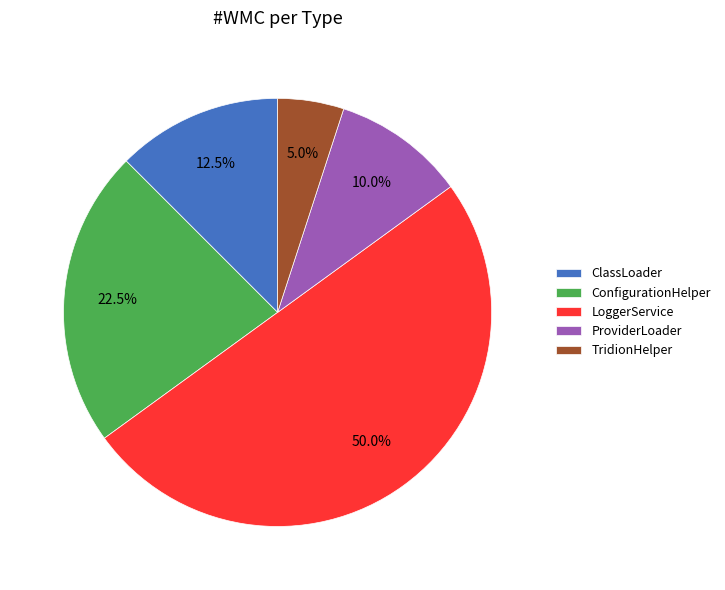

Rank the categories by value from highest to lowest.

LoggerService, ConfigurationHelper, ClassLoader, ProviderLoader, TridionHelper